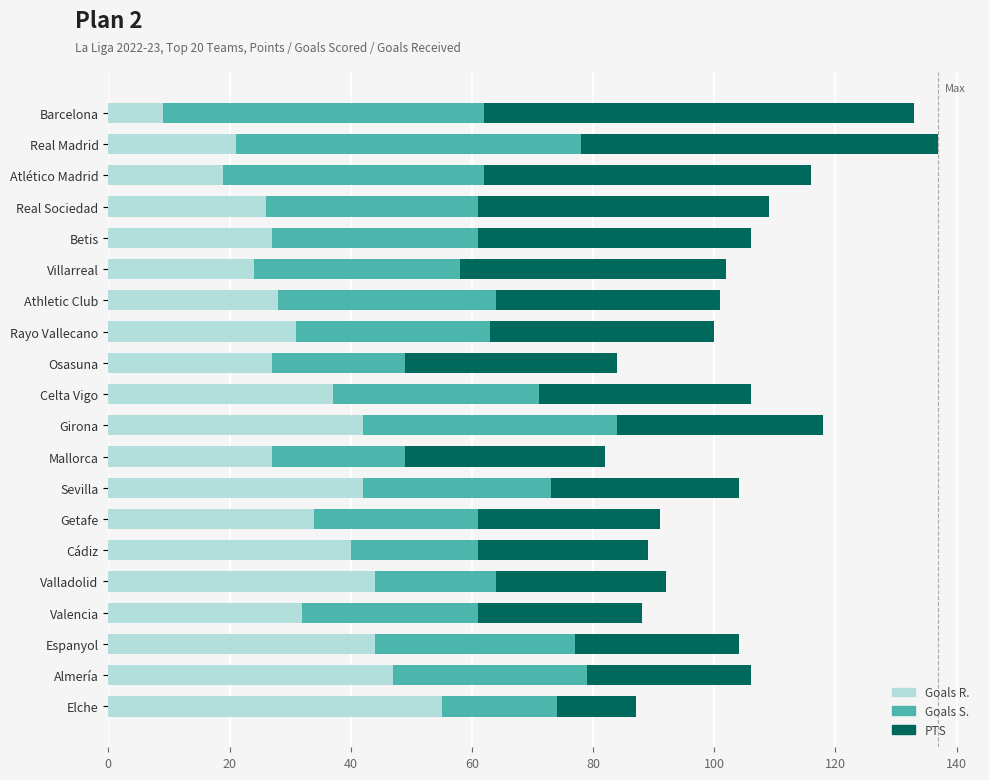

The value of Goals R. at Valladolid is 14. True or false?

False